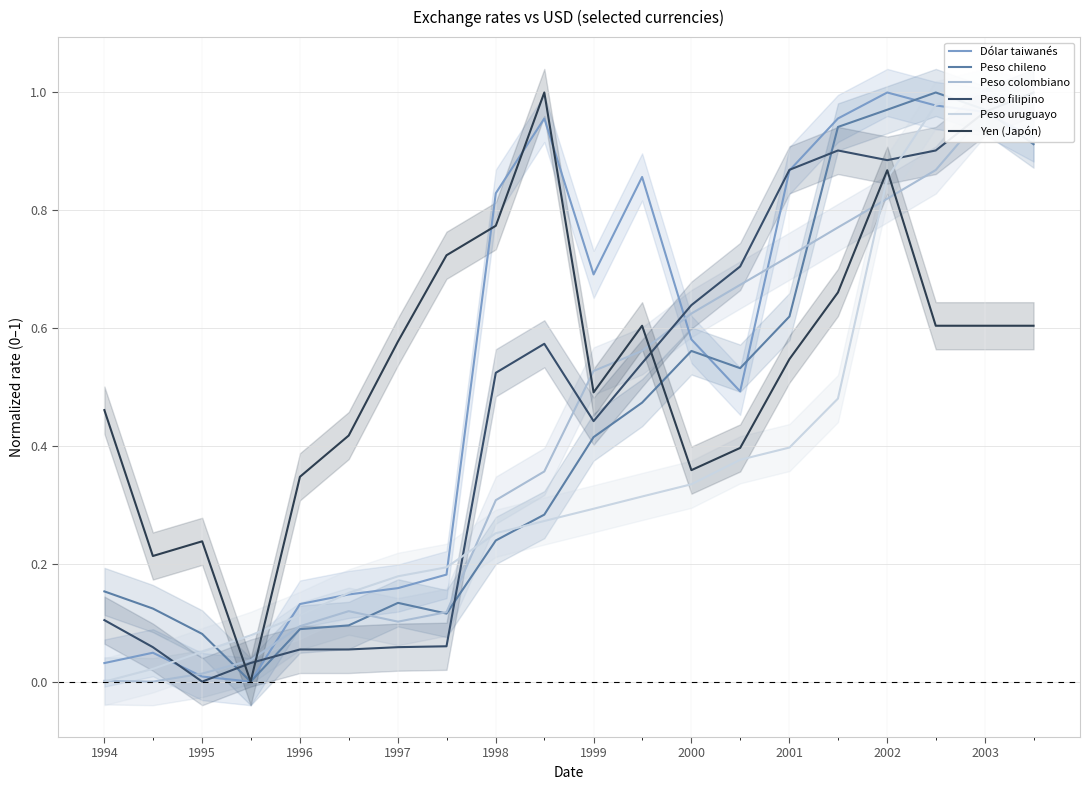

What is the maximum value shown in the chart?

1.0